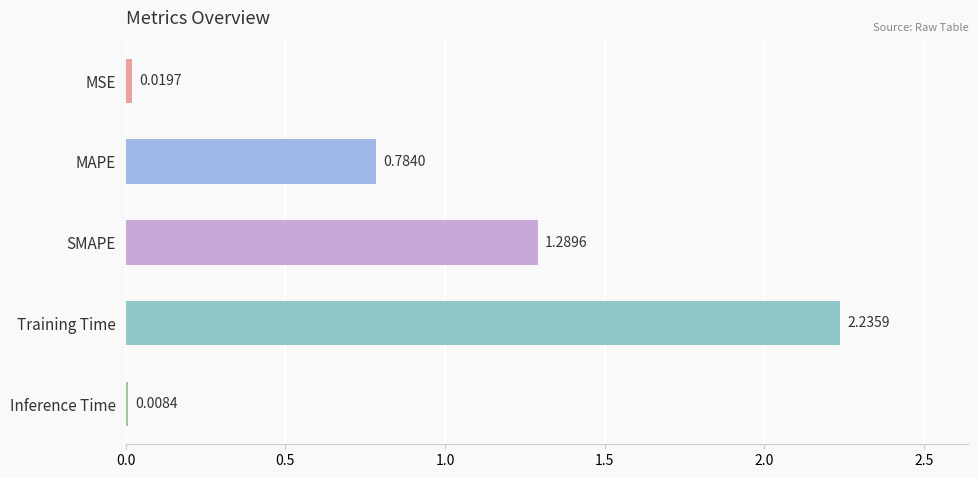

What is the average value?

0.9